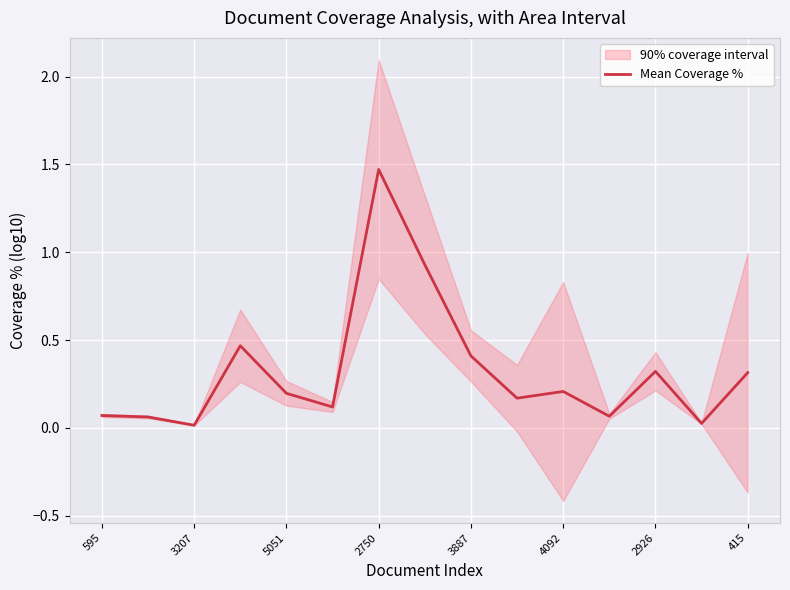

Is it true that Mean Coverage % equals 0.3 at 2926?

True